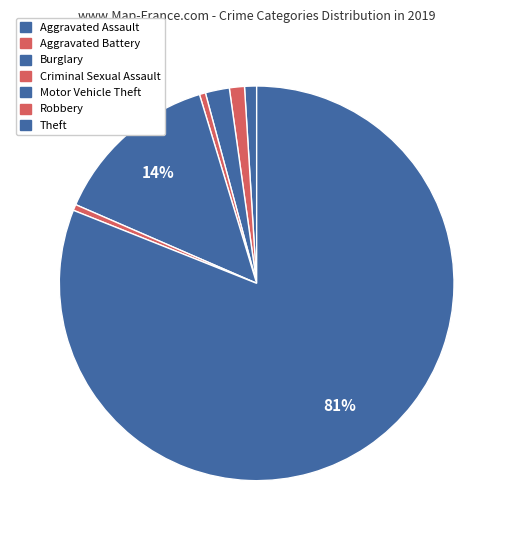

Which slice represents more than half of the pie?

Theft